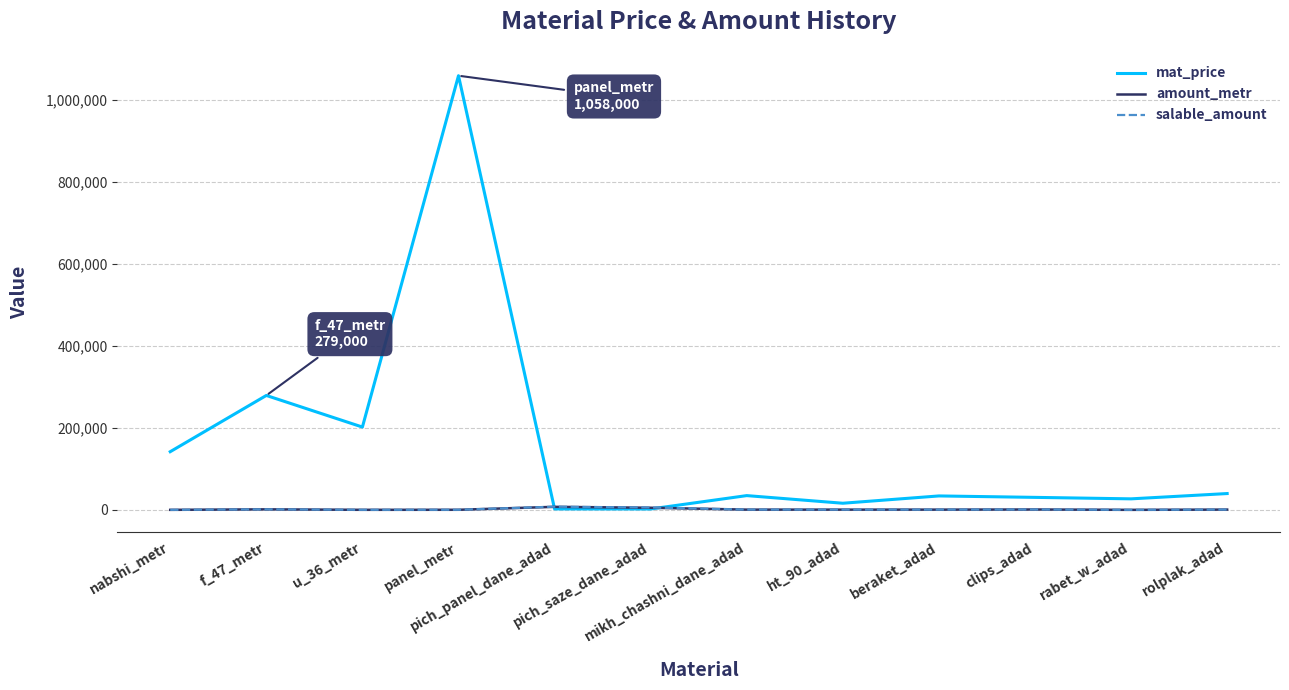

Where do mat_price and salable_amount first cross each other?

panel_metr and pich_panel_dane_adad